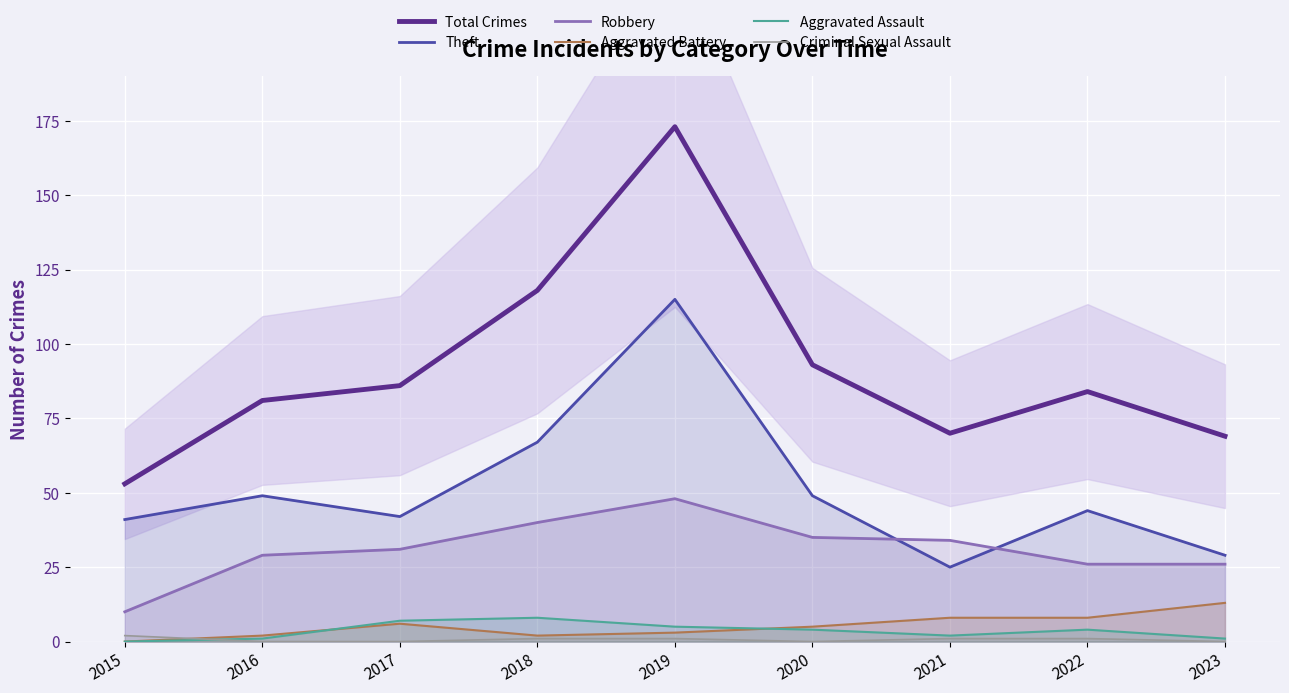

Which series has the widest spread of values?

Total Crimes